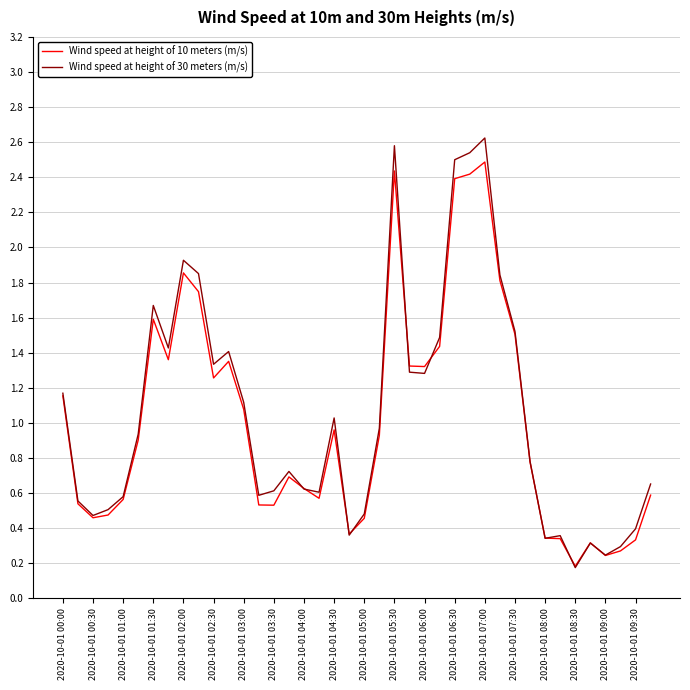

List the series in order of their peak value, highest first.

Wind speed at height of 30 meters (m/s), Wind speed at height of 10 meters (m/s)